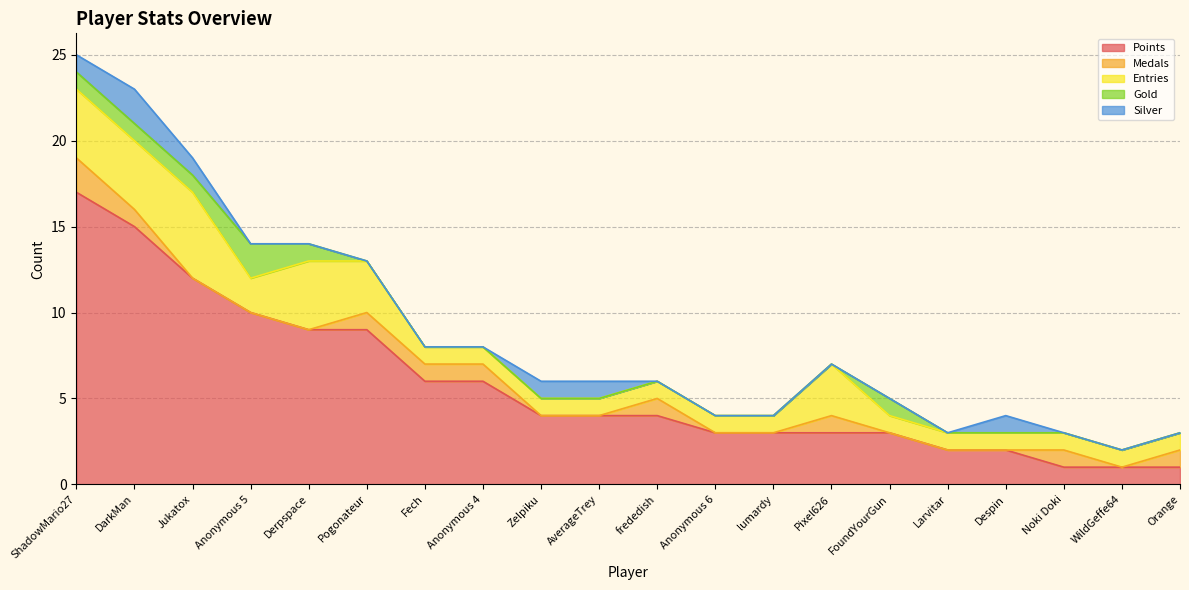

Reading right to left, list all the values displayed in this chart.

Points: 1	1	1	2	2	3	3	3	3	4	4	4	6	6	9	9	10	12	15	17
Medals: 1	0	1	0	0	0	1	0	0	1	0	0	1	1	1	0	0	0	1	2
Entries: 1	1	1	1	1	1	3	1	1	1	1	1	1	1	3	4	2	5	4	4
Gold: 0	0	0	0	0	1	0	0	0	0	0	0	0	0	0	1	2	1	1	1
Silver: 0	0	0	1	0	0	0	0	0	0	1	1	0	0	0	0	0	1	2	1